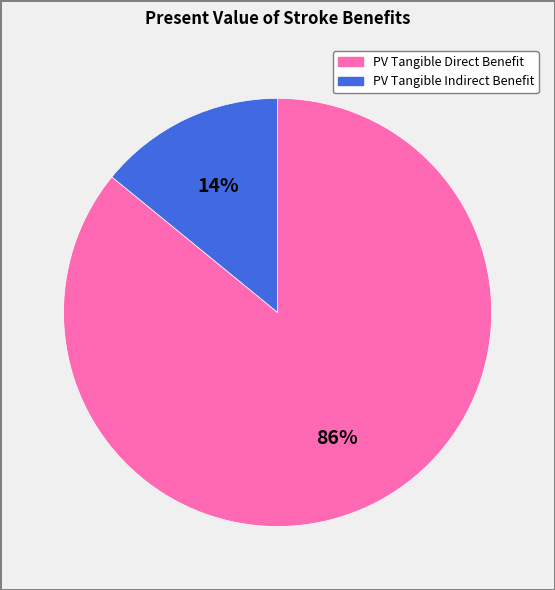

Rank the categories by value from highest to lowest.

PV Tangible Direct Benefit, PV Tangible Indirect Benefit